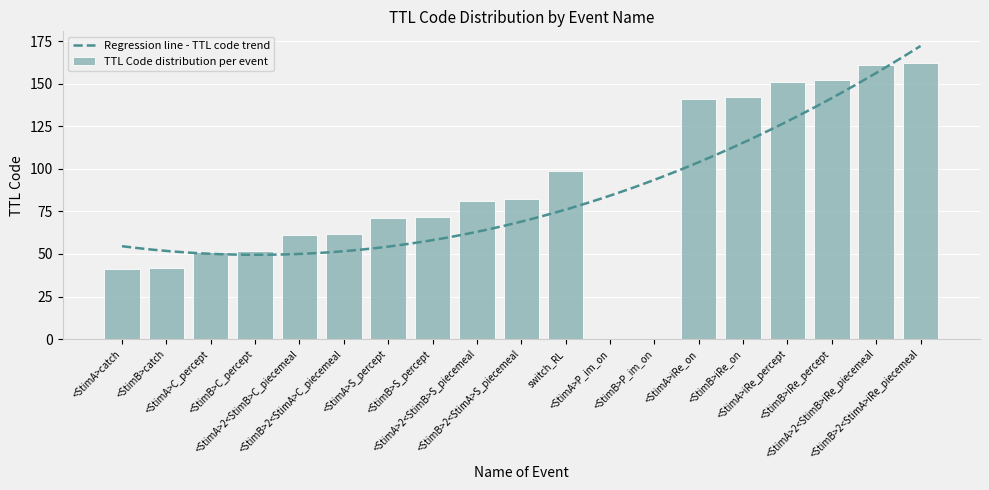

The value at <StimA>2<StimB>iRe_piecemeal is 161. True or false?

True